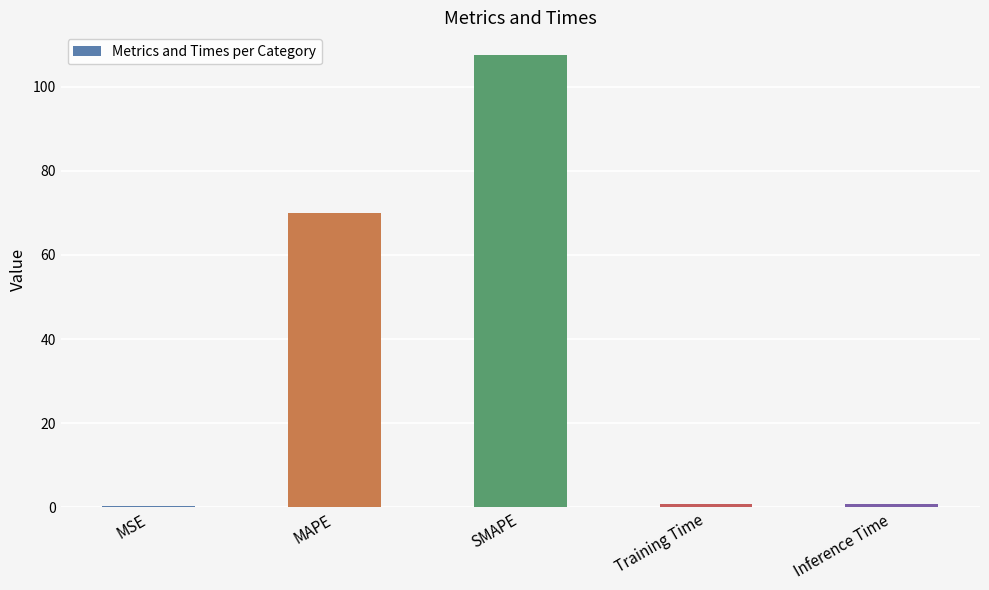

At which category does the chart reach its peak across all series?

SMAPE